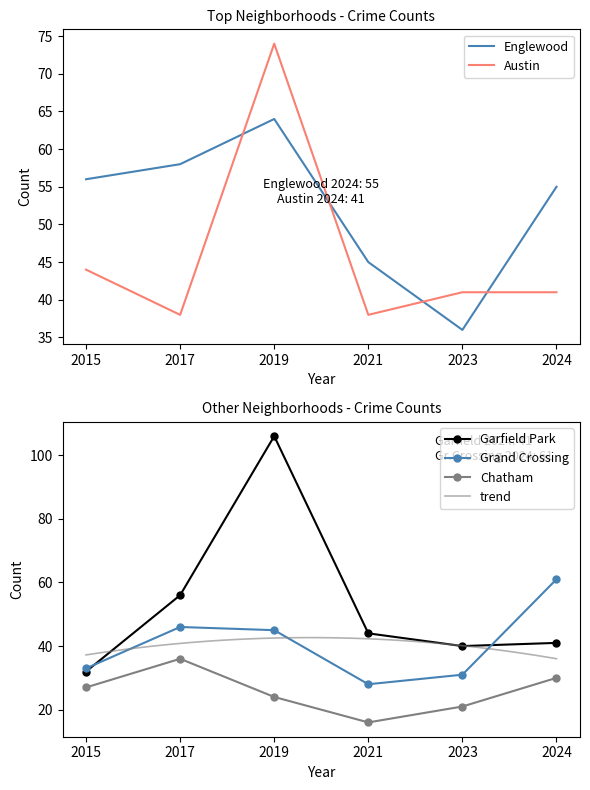

List the labels in order of Englewood value, largest first.

2019, 2017, 2015, 2024, 2021, 2023